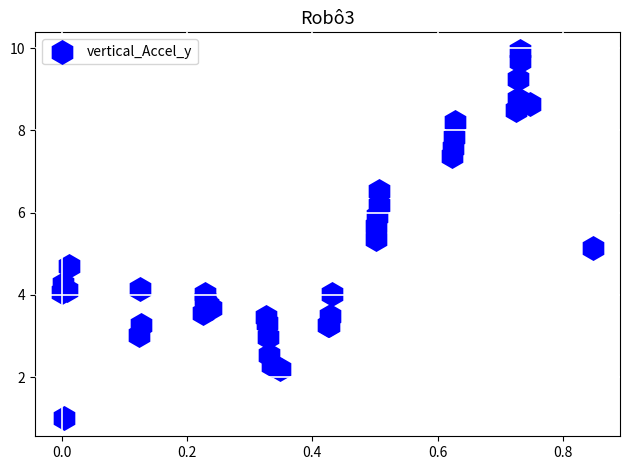

What Y value in the scatter plot is closest to 5?

5.1